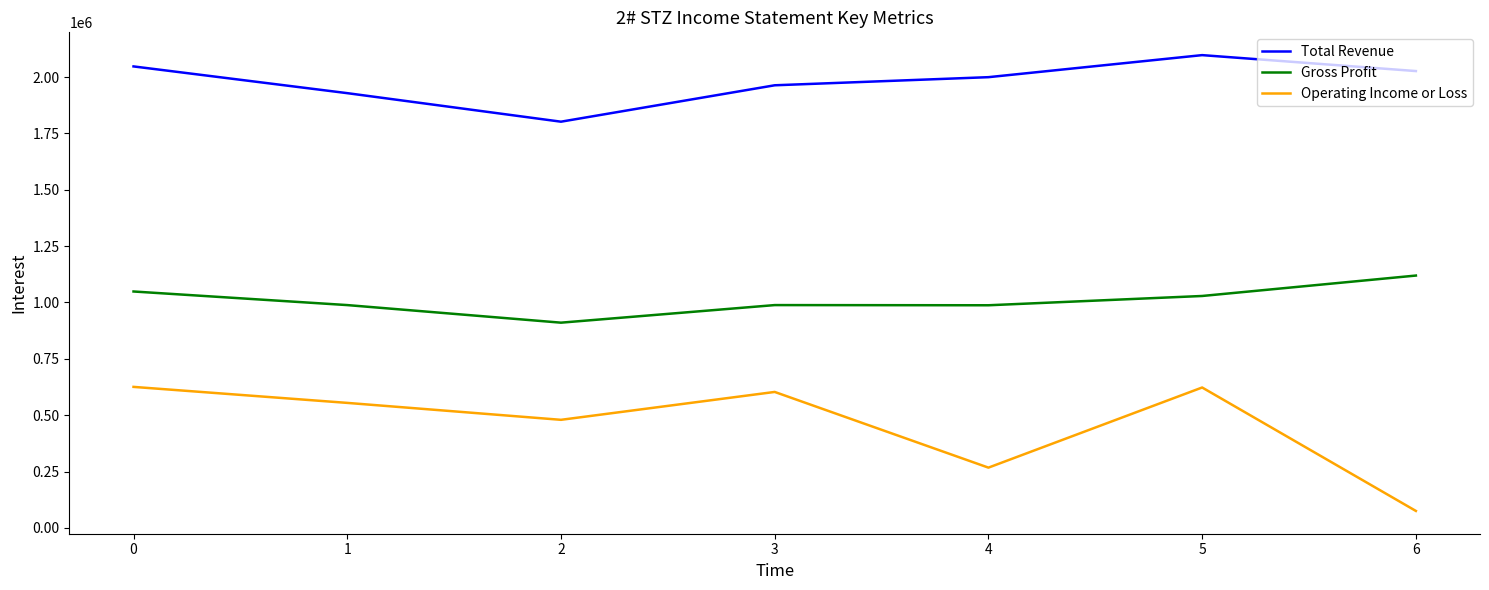

What is the minimum value shown in the chart?

75100